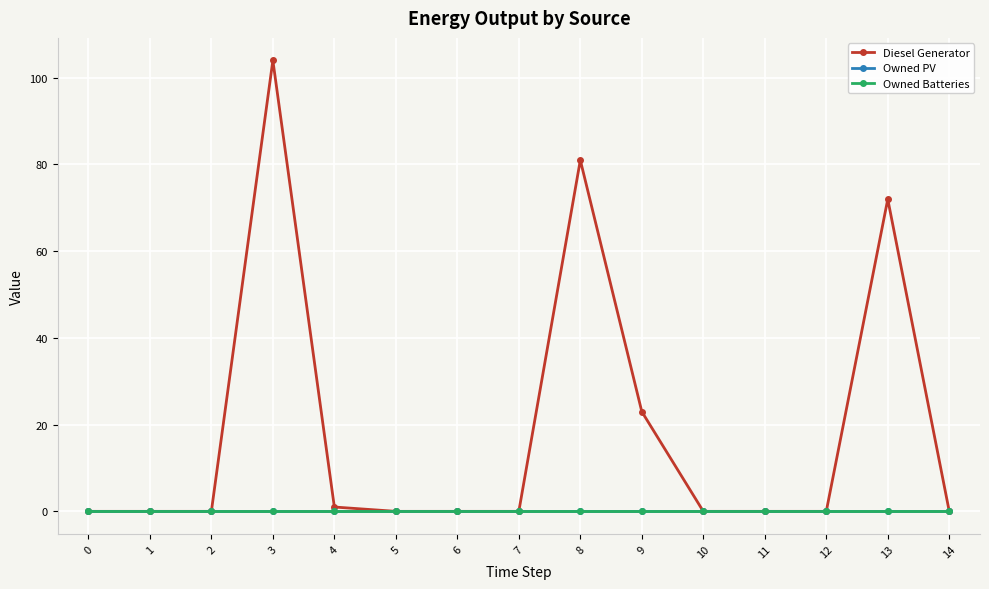

Is this an area chart (filled region under the line)?

No